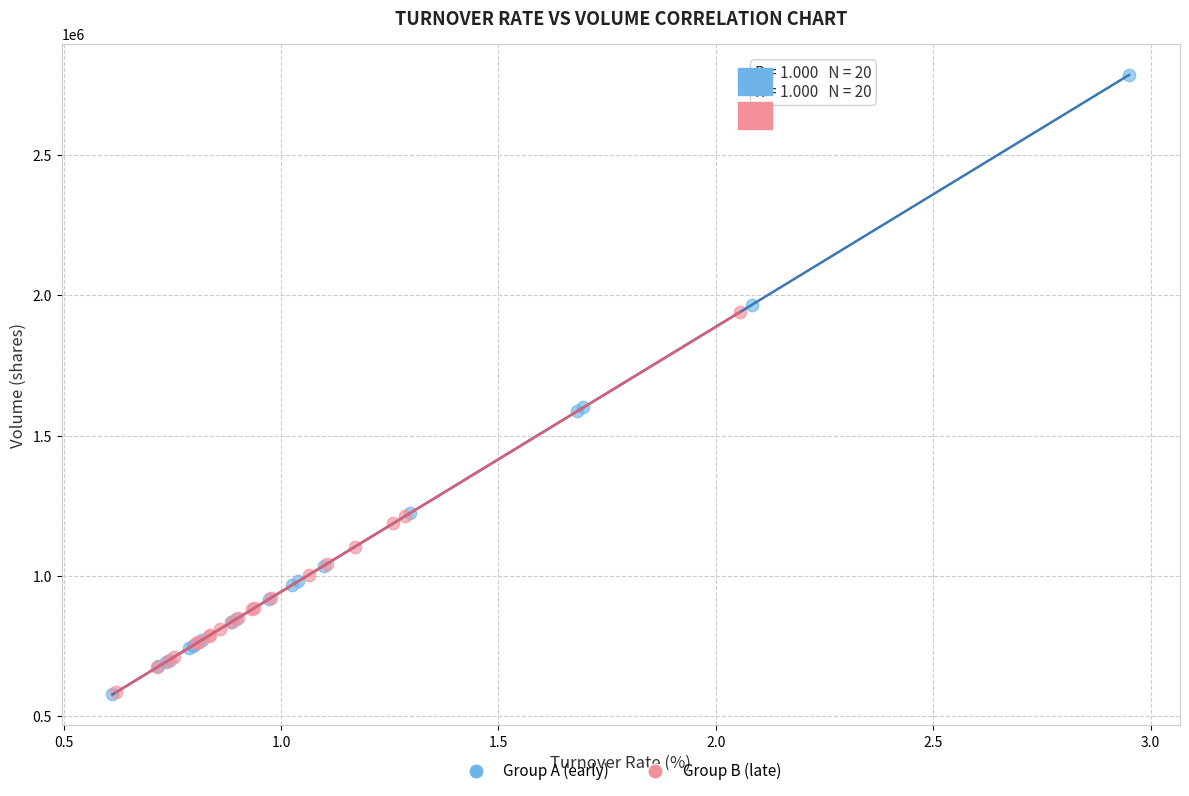

Which series has the largest Y range (max minus min)?

Group A (early)